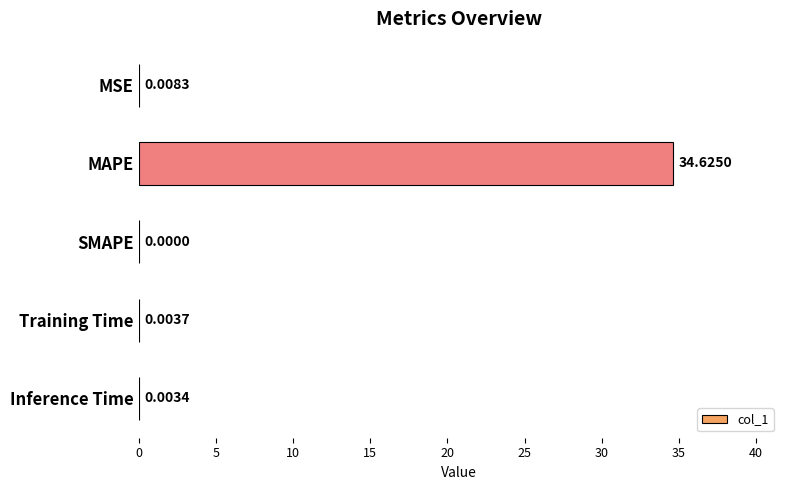

What is the sum of all values?

34.6